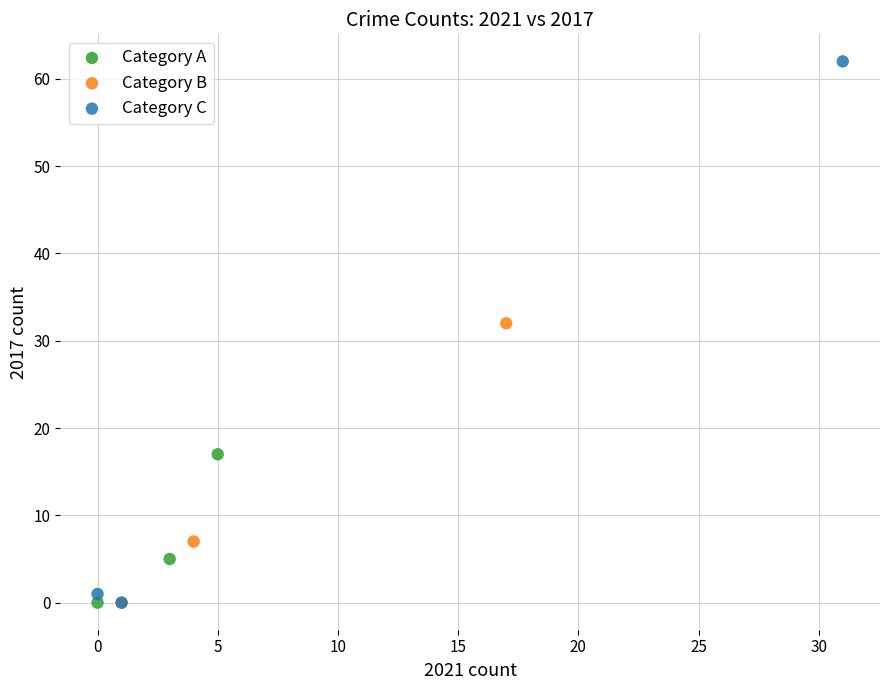

Which series has the widest spread of Y values?

Category C